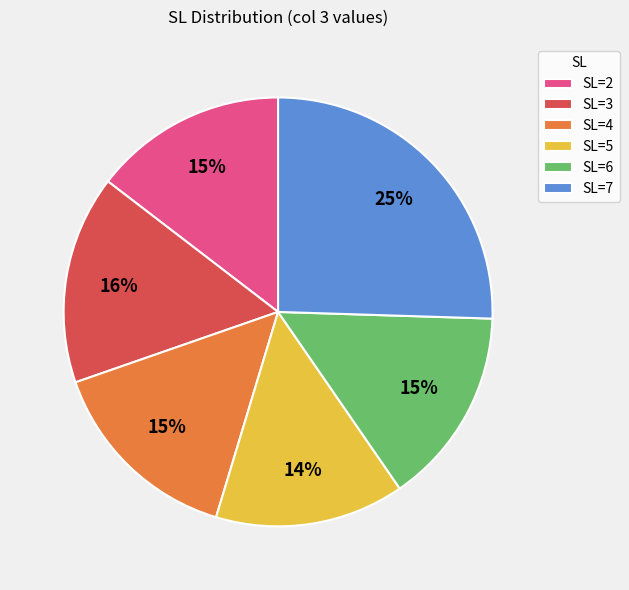

Do SL=2 and SL=4 together represent more than half of the pie?

No